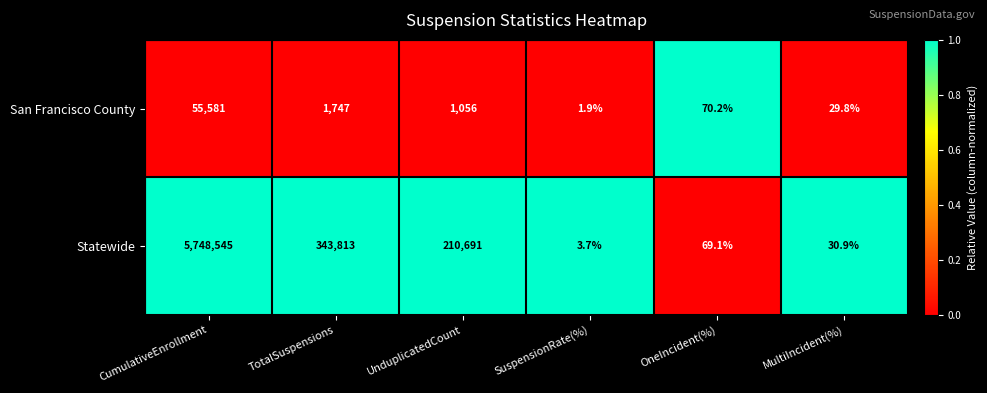

What is the spread (max minus min) of values at OneIncident(%)?

1.1